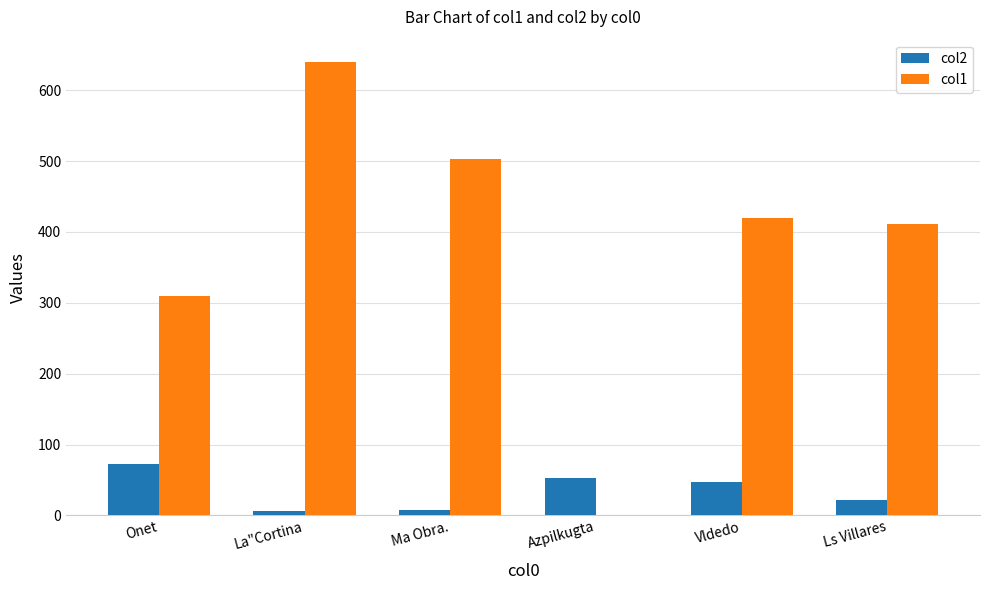

Which category has the highest value in the col2 series?

Onet